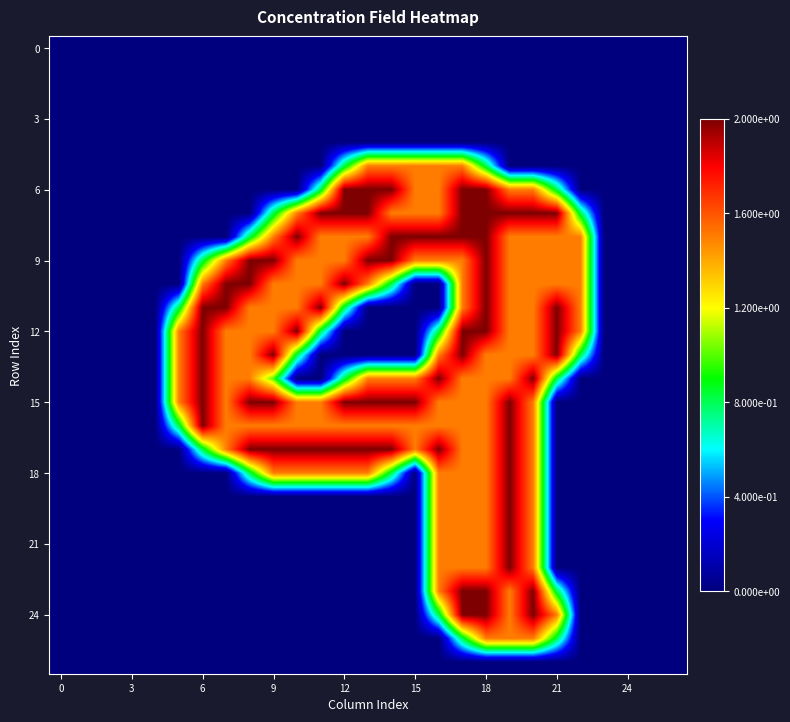

Which series has the largest total across all categories?

15